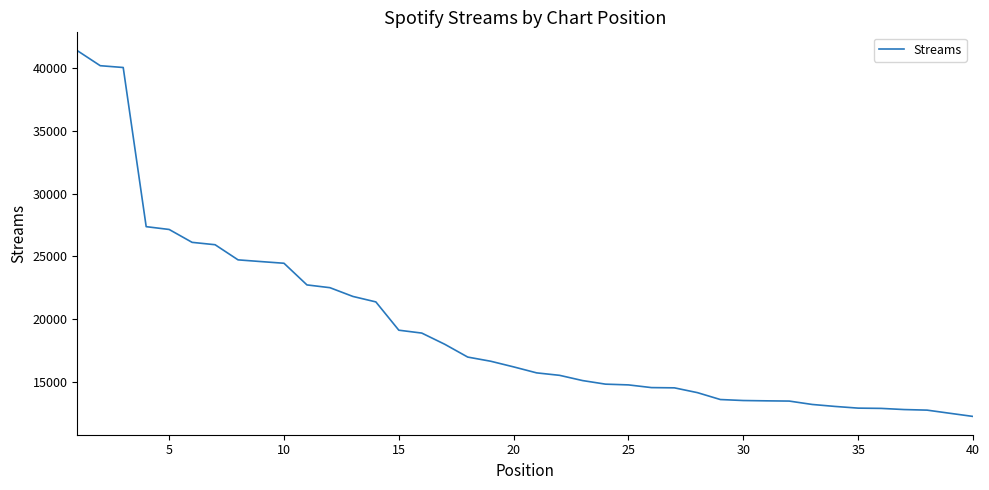

What is the difference between the maximum and minimum values?

29088